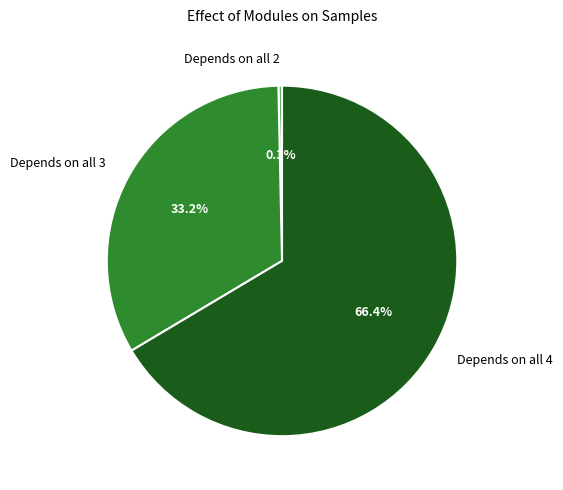

Does any single category account for the majority?

Yes